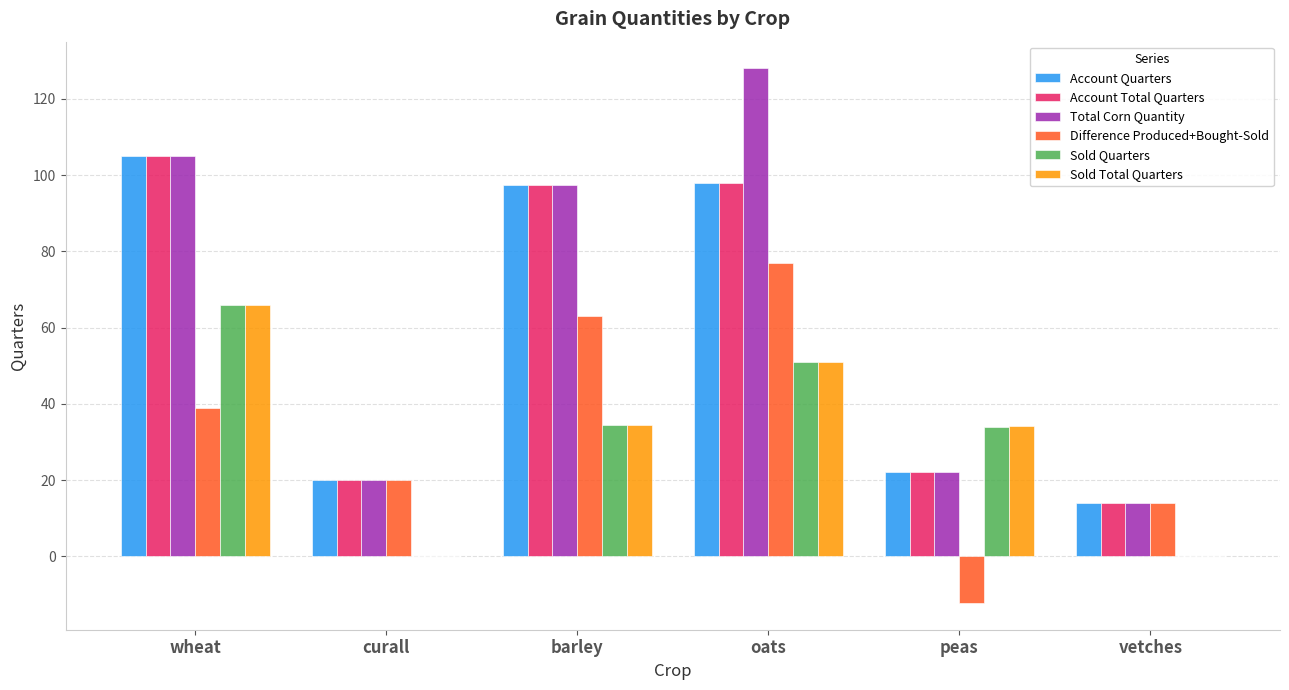

Which category has the highest value in the Account Quarters series?

wheat